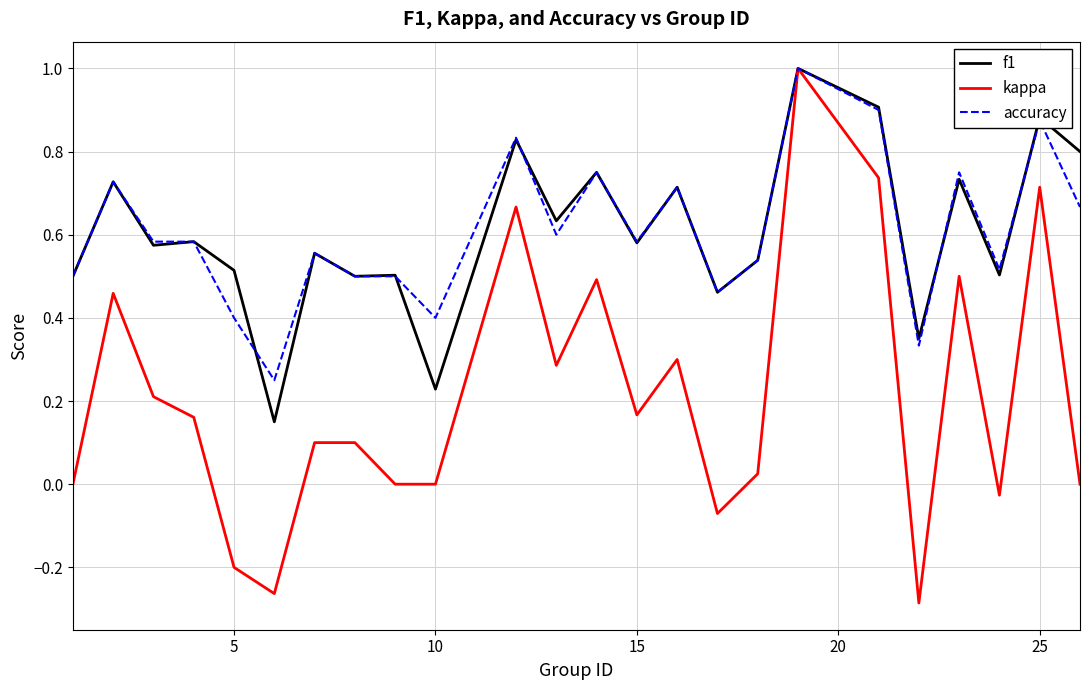

True or false: f1 and accuracy cross at least once.

True